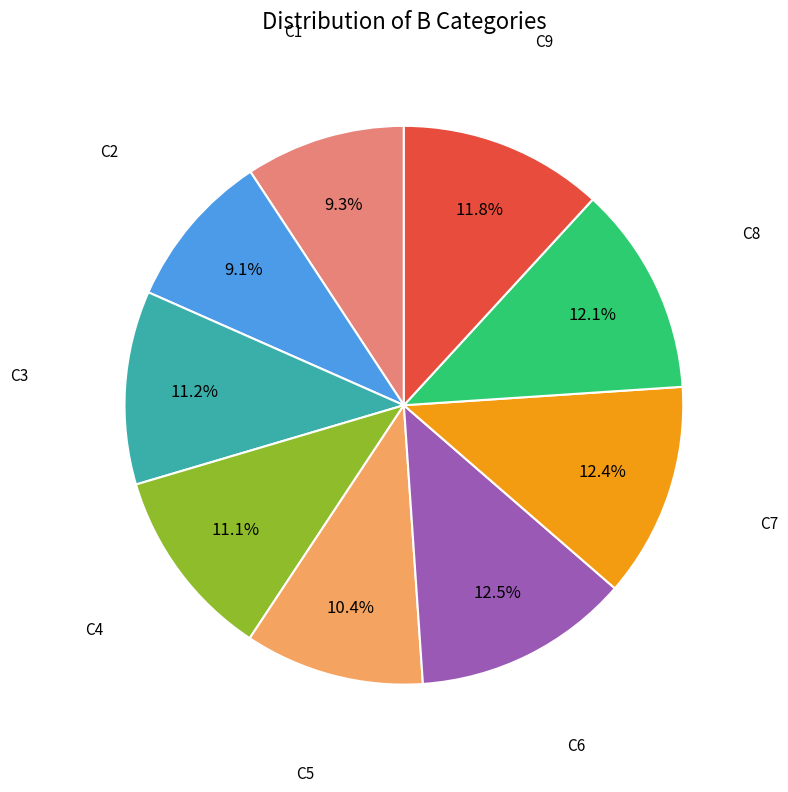

Is there any slice that represents more than half of the pie?

No